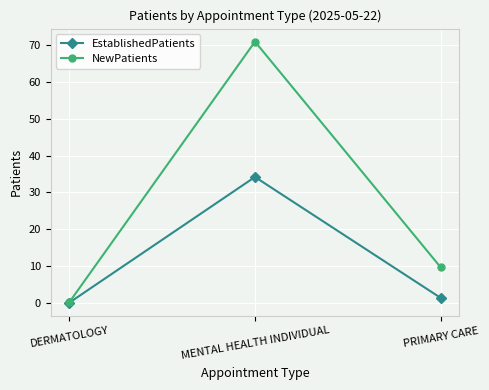

Reading left to right, transcribe all the data shown in this chart.

EstablishedPatients: DERMATOLOGY=0.0	MENTAL HEALTH INDIVIDUAL=34.2	PRIMARY CARE=1.3
NewPatients: DERMATOLOGY=0.1	MENTAL HEALTH INDIVIDUAL=71.0	PRIMARY CARE=9.6